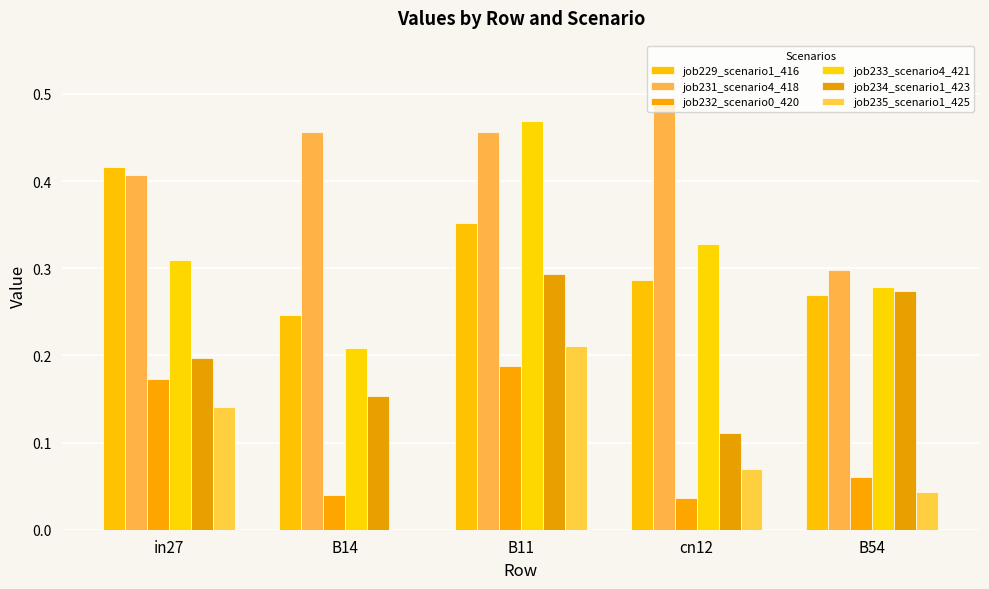

What is the difference between the highest and lowest values at B14?

0.5